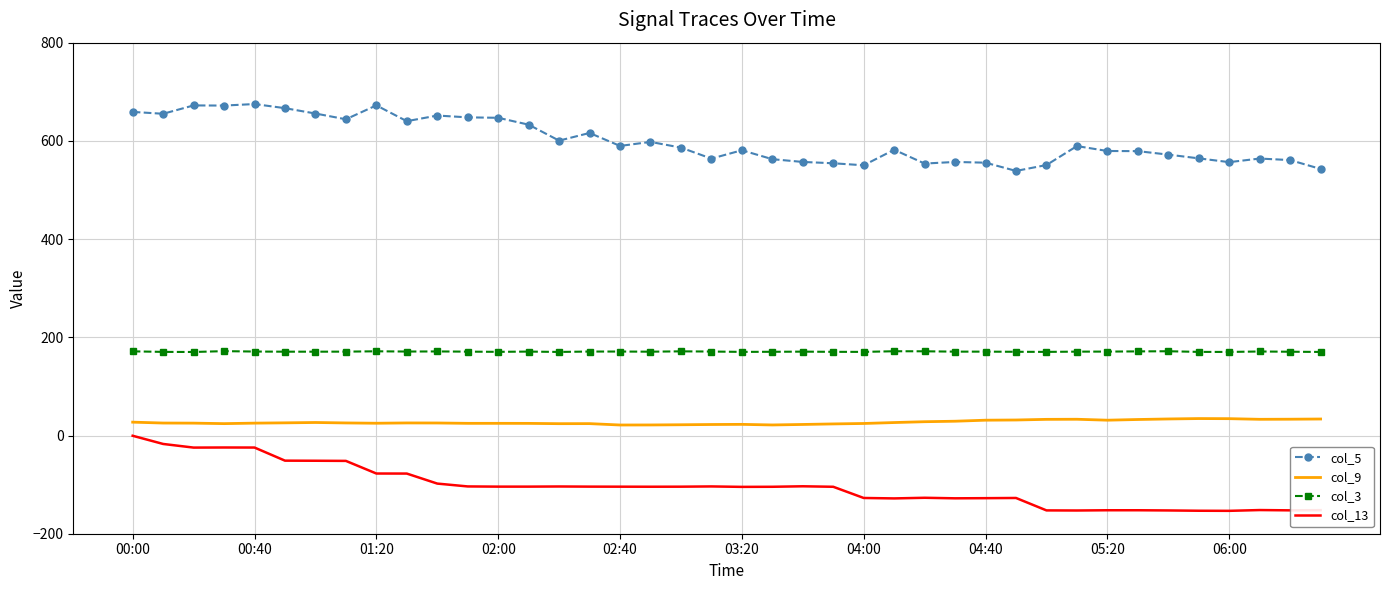

What is the minimum value shown in the chart?

-153.4